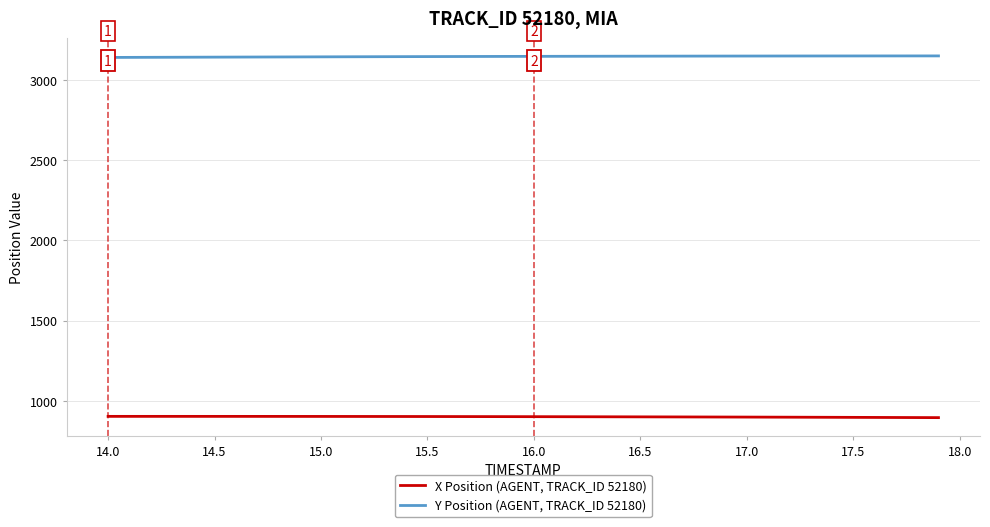

True or false: X Position (AGENT, TRACK_ID 52180) and Y Position (AGENT, TRACK_ID 52180) intersect in this chart.

False